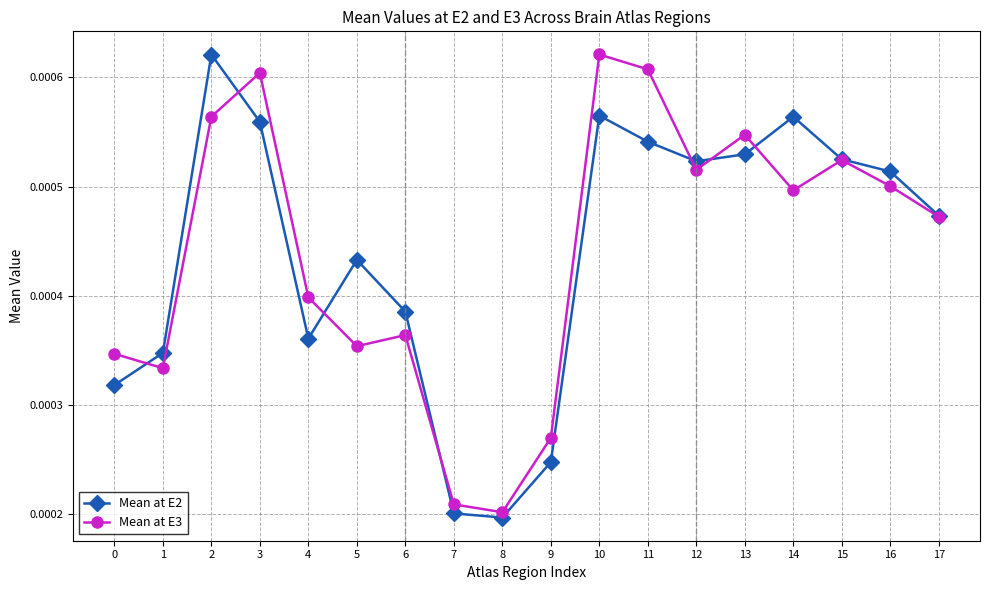

How many interior local peaks does the Mean at E2 series have?

4